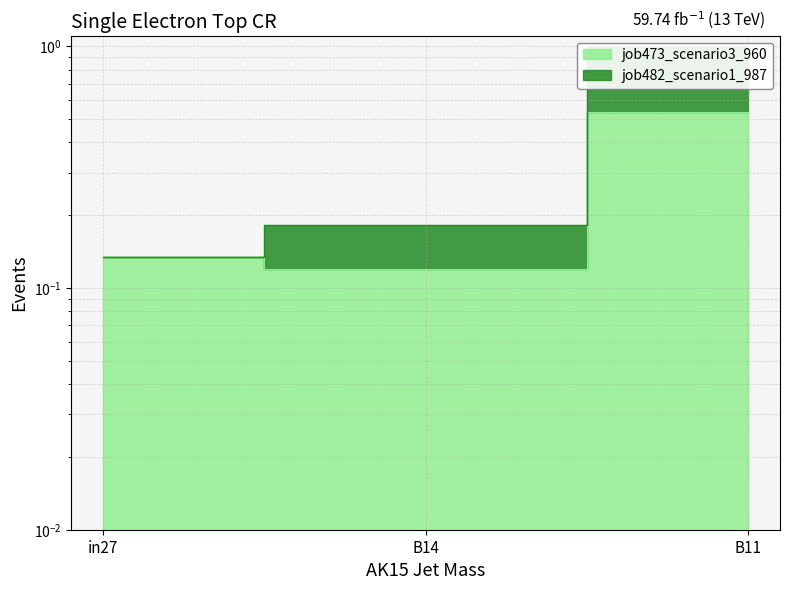

At which label is job482_scenario1_987 closest to 0?

in27